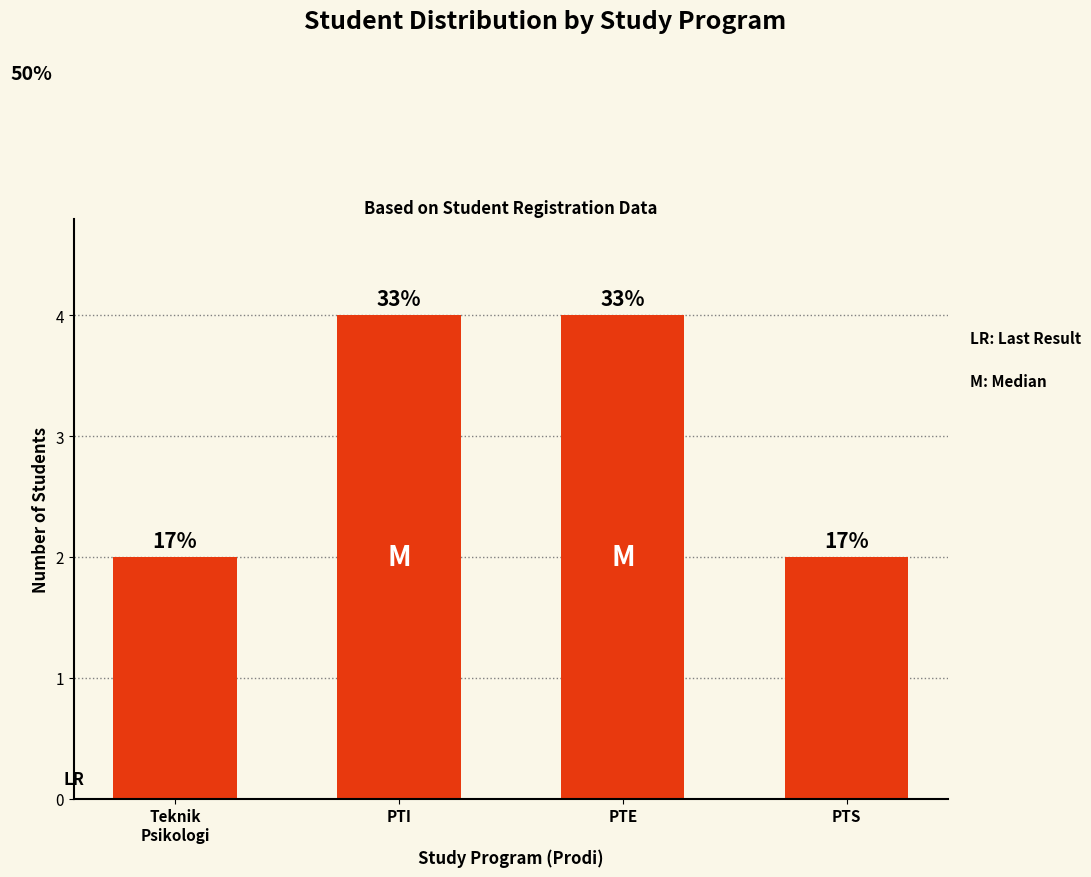

Which label corresponds to the smallest value in the chart?

Teknik
Psikologi